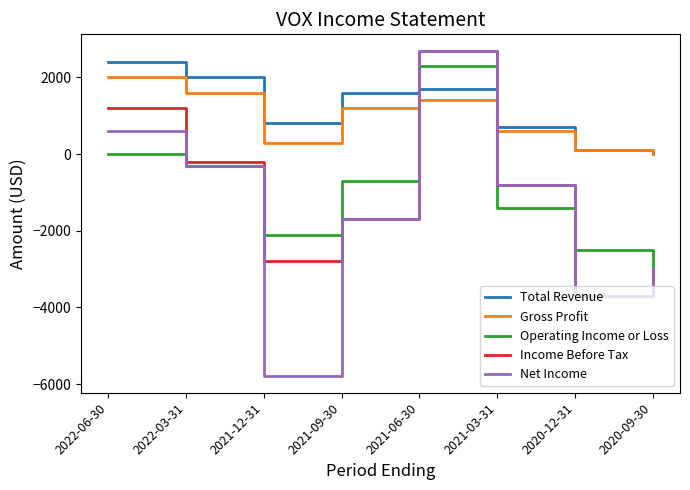

Rank the categories by Operating Income or Loss value from highest to lowest.

2021-06-30, 2022-06-30, 2022-03-31, 2021-09-30, 2021-03-31, 2021-12-31, 2020-12-31, 2020-09-30